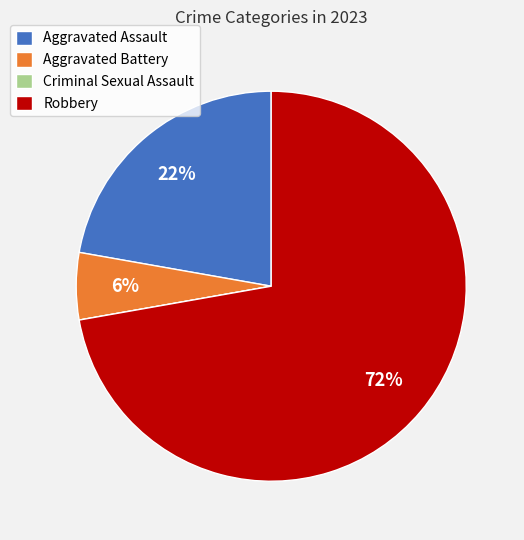

Which slice is the largest?

Robbery